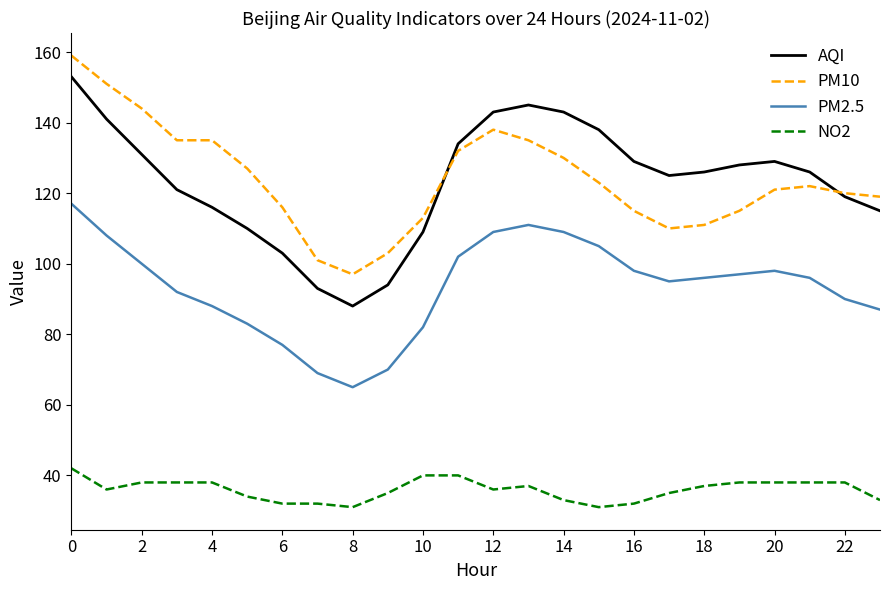

True or false: PM10 and NO2 intersect in this chart.

False